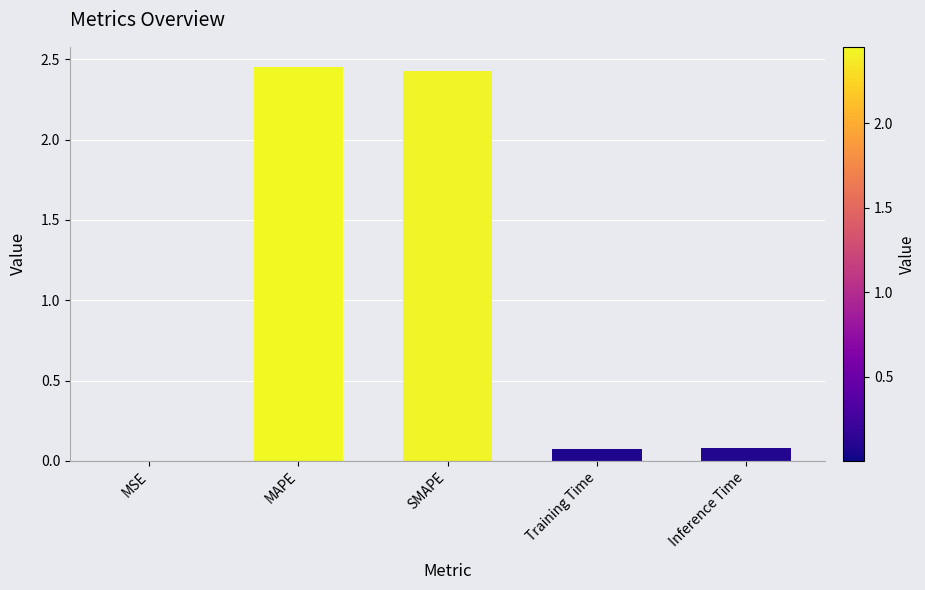

True or false: the data shows 0.5 at SMAPE.

False